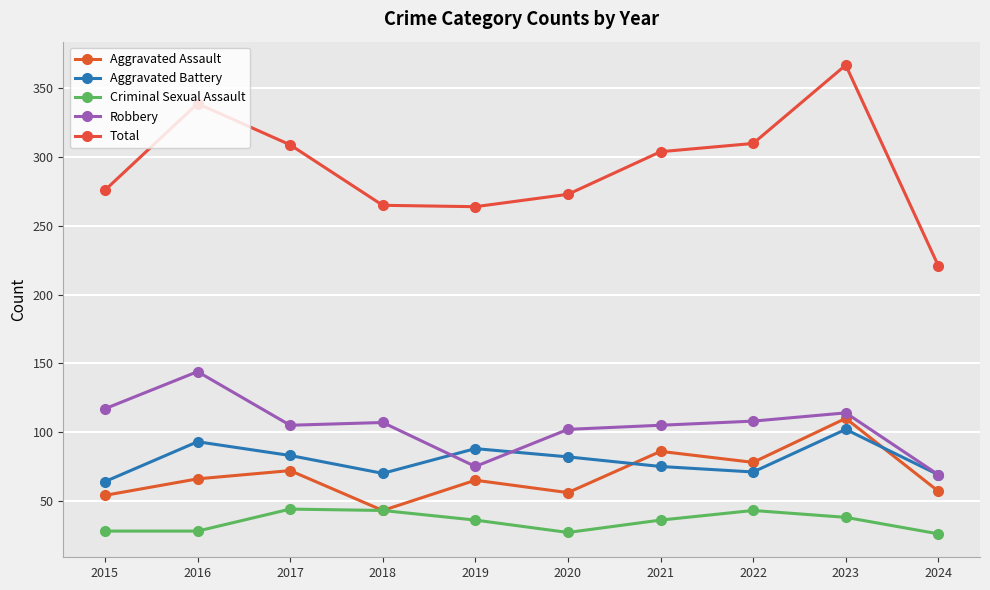

Which series has the largest total across all categories?

Total